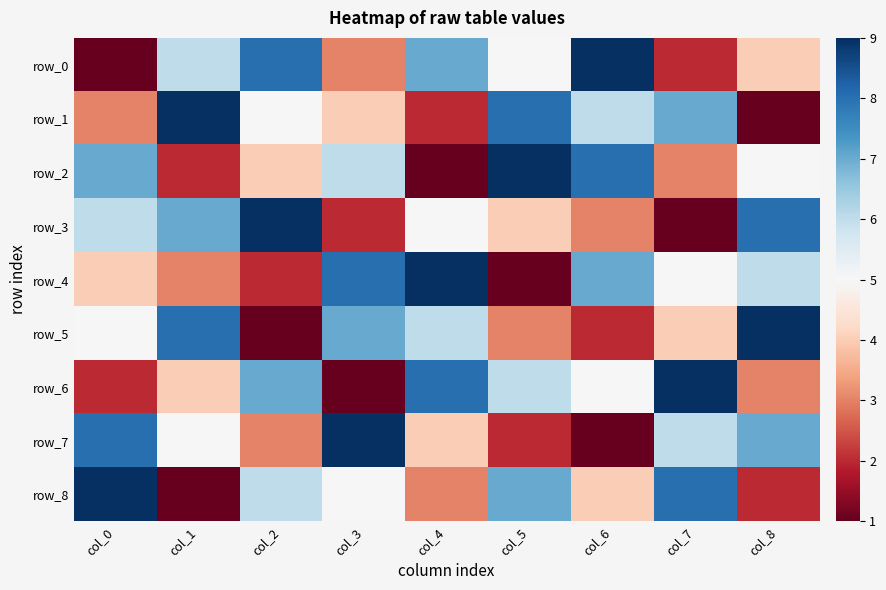

Reading left to right, list all the values displayed in this chart.

row_0: 1	6	8	3	7	5	9	2	4
row_1: 3	9	5	4	2	8	6	7	1
row_2: 7	2	4	6	1	9	8	3	5
row_3: 6	7	9	2	5	4	3	1	8
row_4: 4	3	2	8	9	1	7	5	6
row_5: 5	8	1	7	6	3	2	4	9
row_6: 2	4	7	1	8	6	5	9	3
row_7: 8	5	3	9	4	2	1	6	7
row_8: 9	1	6	5	3	7	4	8	2